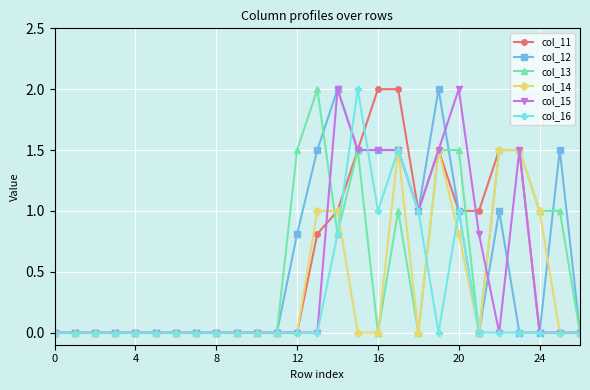

Count the number of data series in this chart.

6